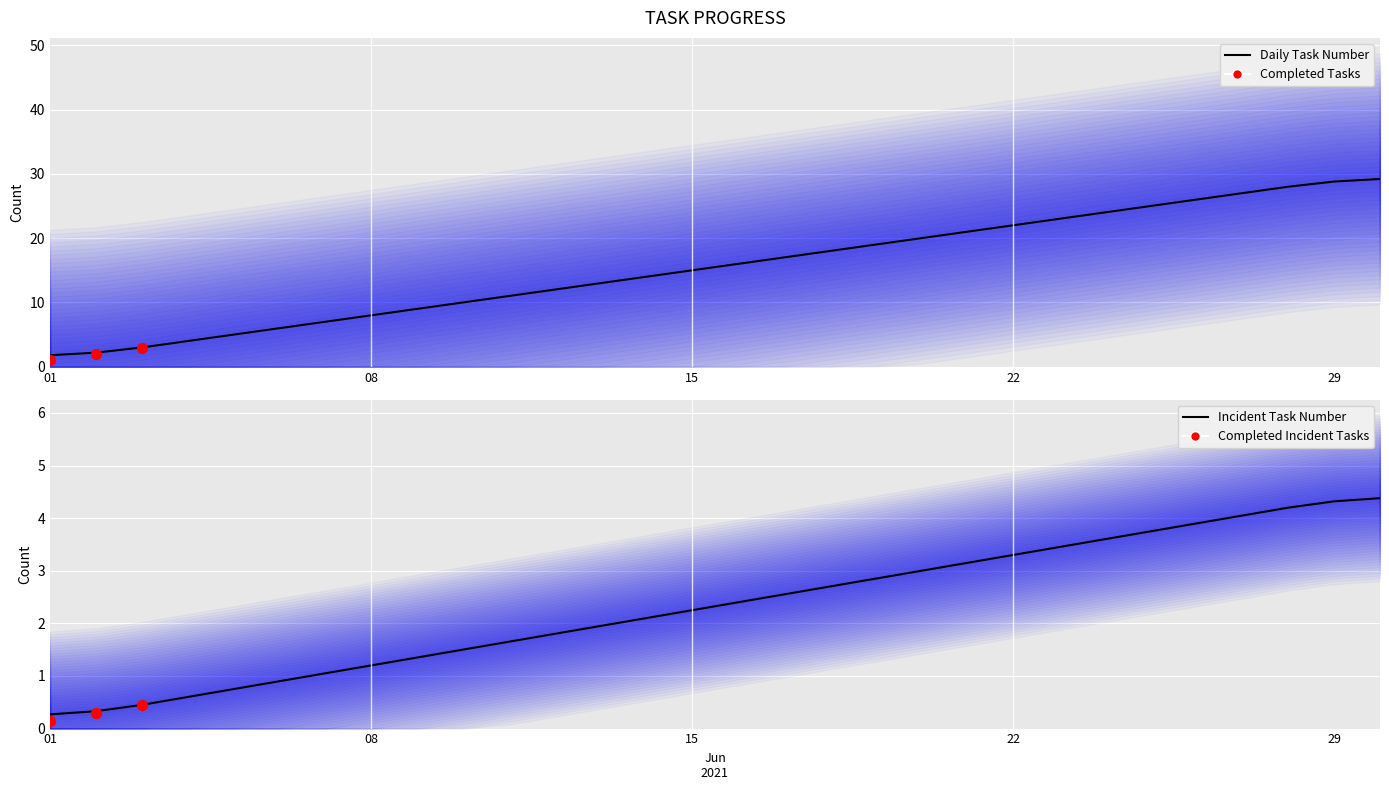

Approximately how many times larger is the value at 2021-06-11 compared to 2021-06-04?

2.8